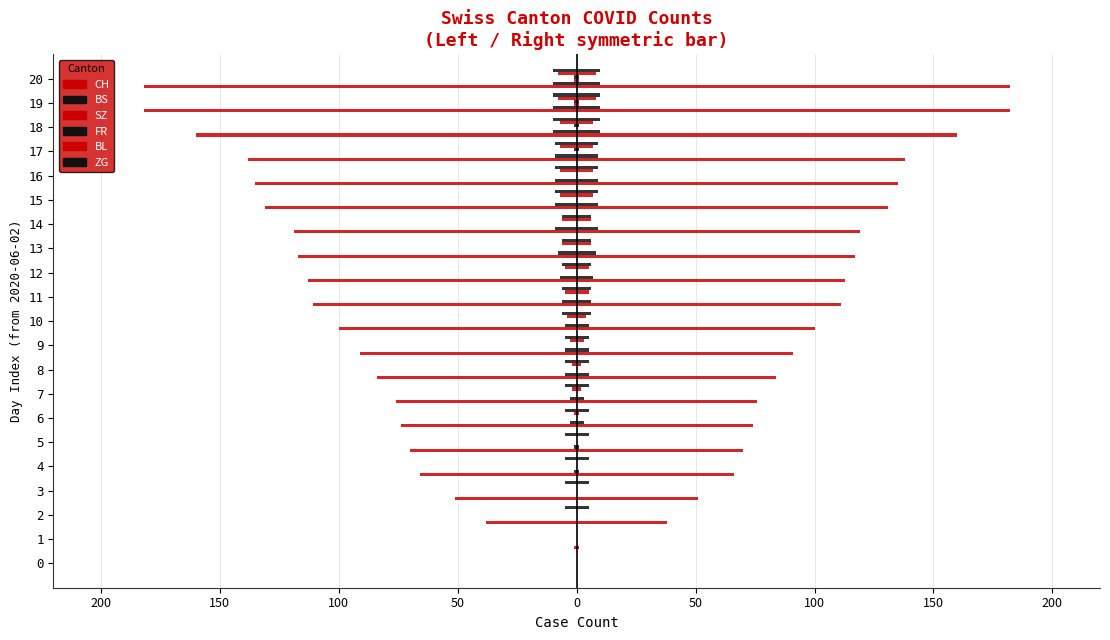

Are the bars horizontal?

Yes